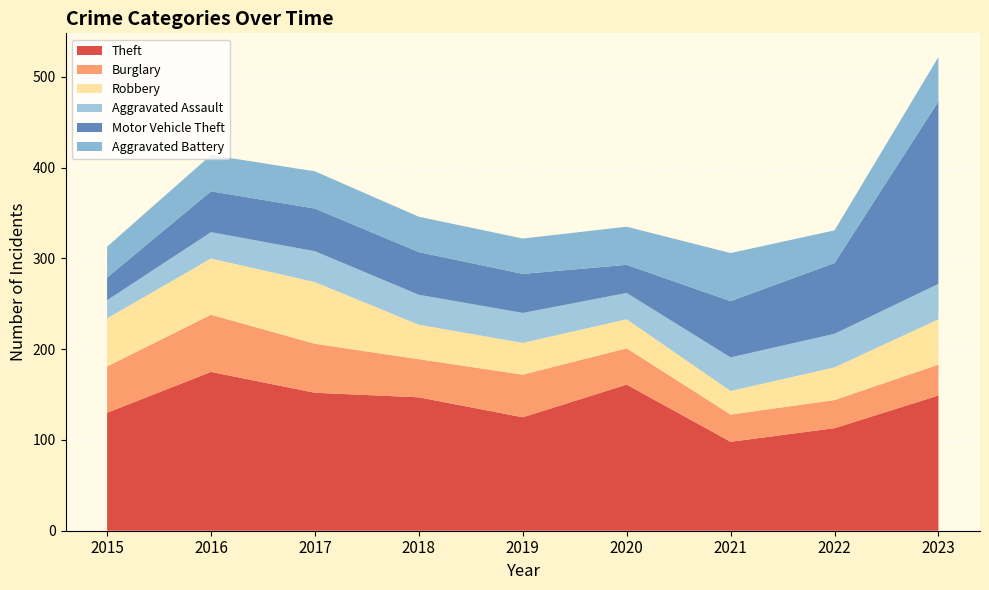

Reading left to right, list all the values displayed in this chart.

Theft: 2015=130	2016=175	2017=152	2018=147	2019=125	2020=161	2021=98	2022=113	2023=149
Burglary: 2015=51	2016=63	2017=54	2018=42	2019=47	2020=40	2021=30	2022=31	2023=34
Robbery: 2015=53	2016=62	2017=68	2018=38	2019=35	2020=32	2021=26	2022=36	2023=50
Aggravated Assault: 2015=20	2016=29	2017=34	2018=33	2019=33	2020=29	2021=37	2022=37	2023=39
Motor Vehicle Theft: 2015=25	2016=45	2017=47	2018=47	2019=43	2020=31	2021=62	2022=78	2023=201
Aggravated Battery: 2015=34	2016=40	2017=41	2018=39	2019=39	2020=42	2021=53	2022=36	2023=49